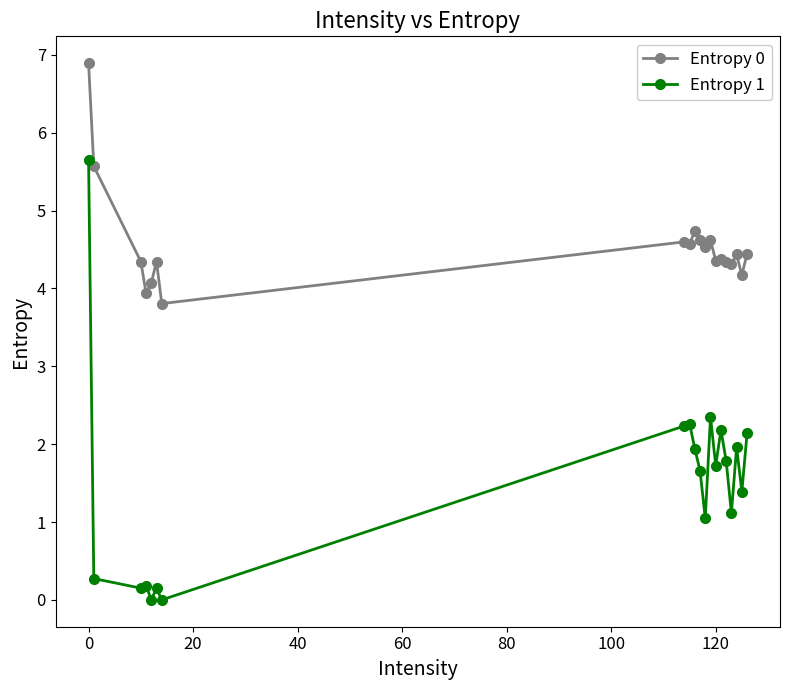

List the series in order of their peak value, lowest first.

Entropy 1, Entropy 0